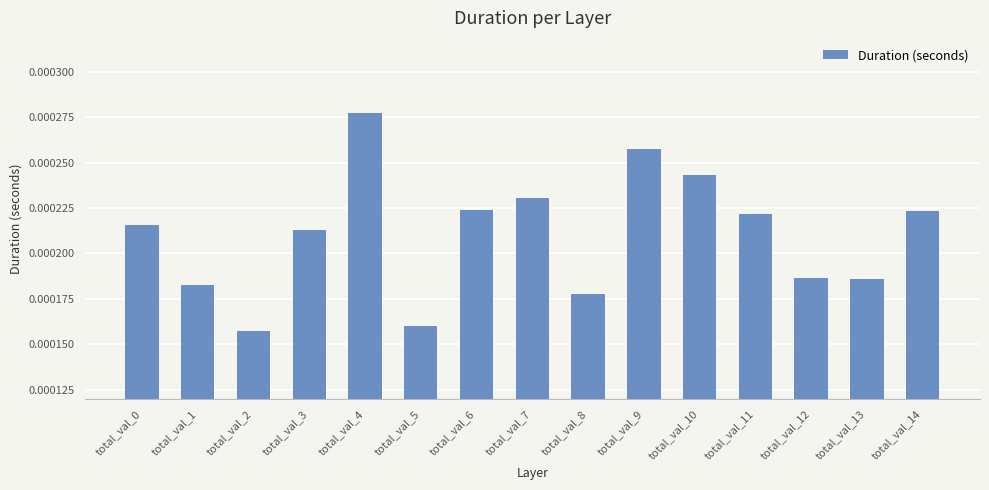

Which has a higher value, total_val_2 or total_val_7?

total_val_7